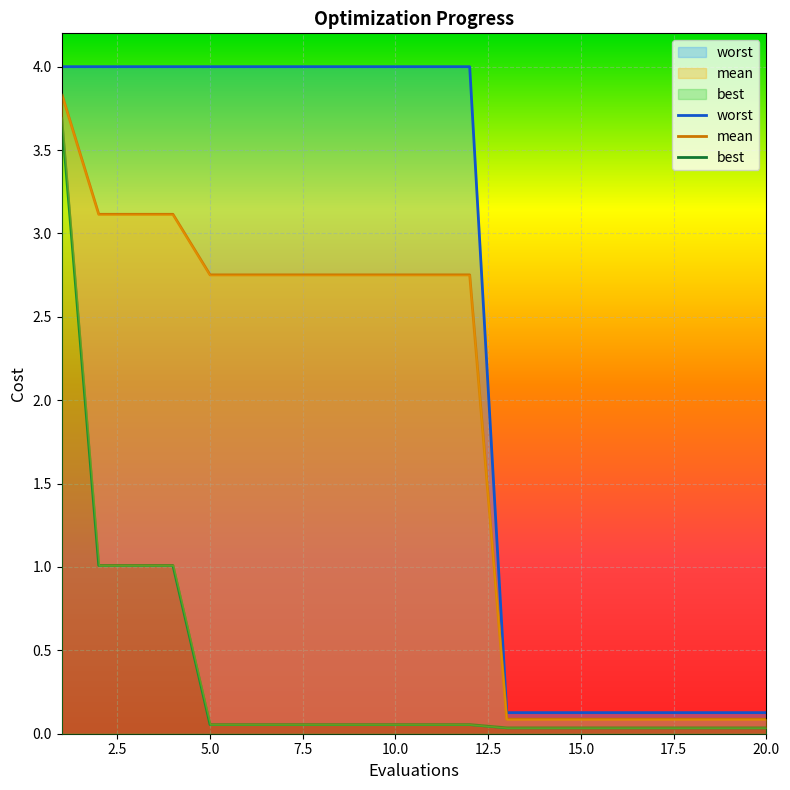

What is the difference between the second highest and minimum values in the mean series?

3.0